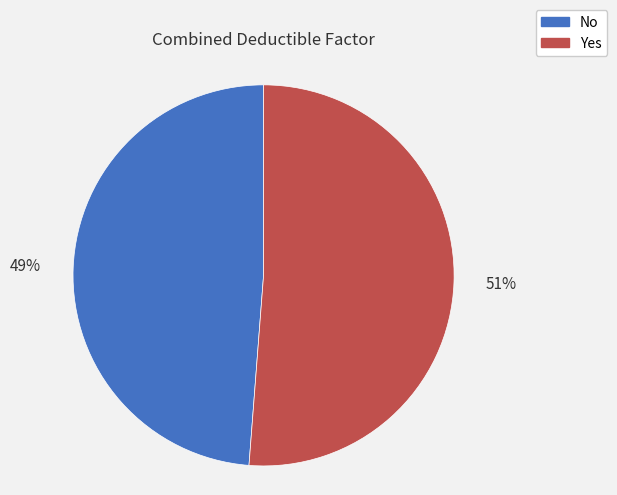

Which category has the biggest portion of the pie?

Yes